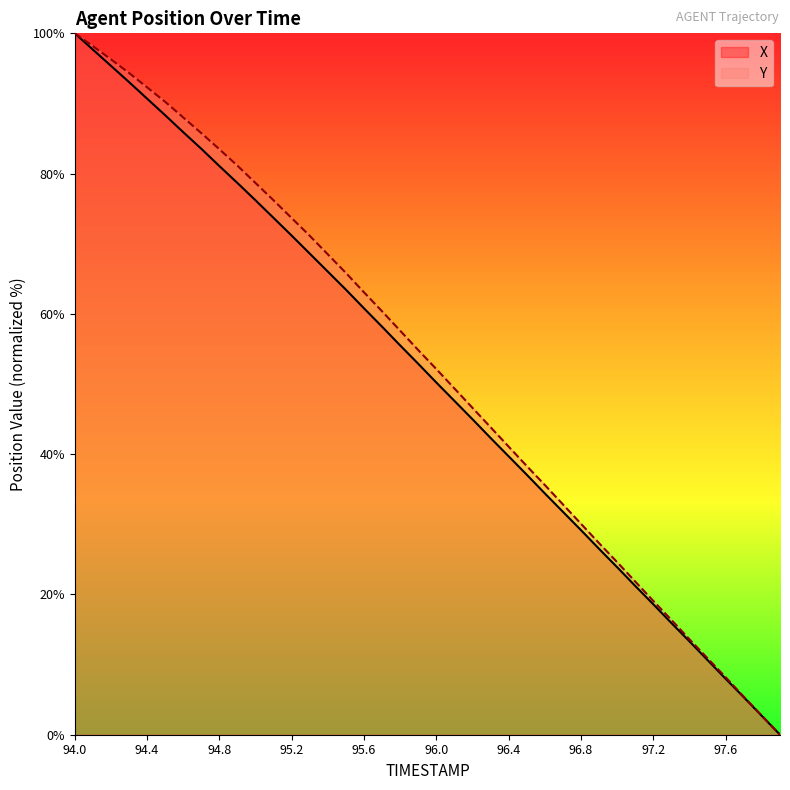

True or false: Y and X intersect in this chart.

False